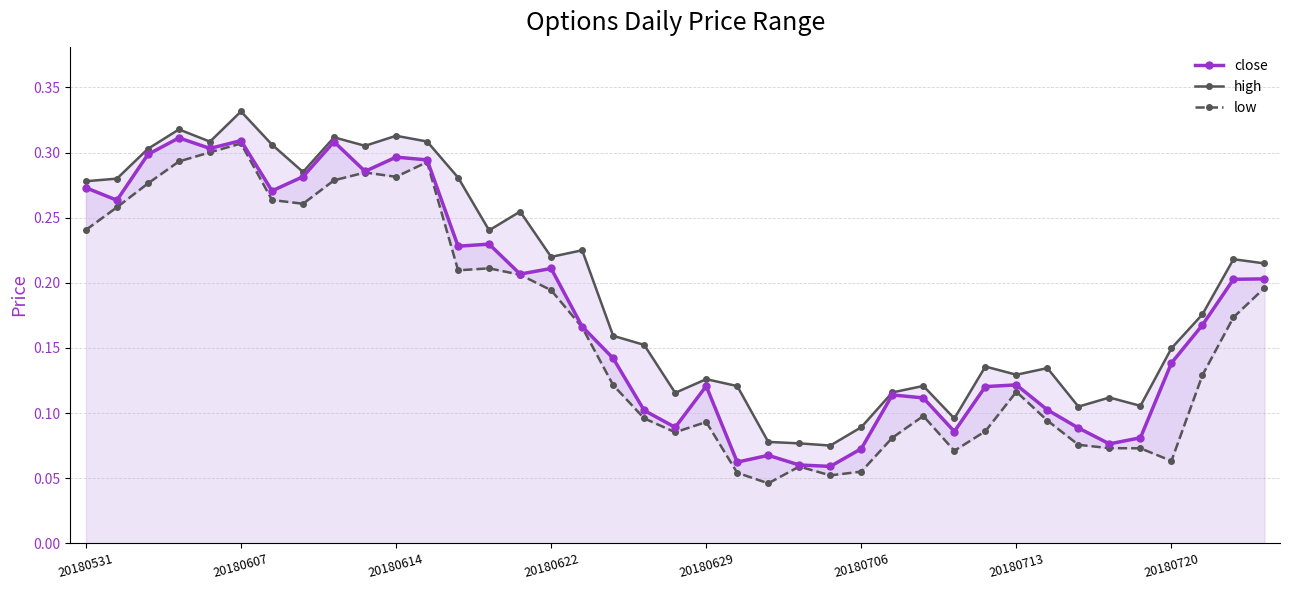

The high series shows 0.1 at 12. True or false?

False